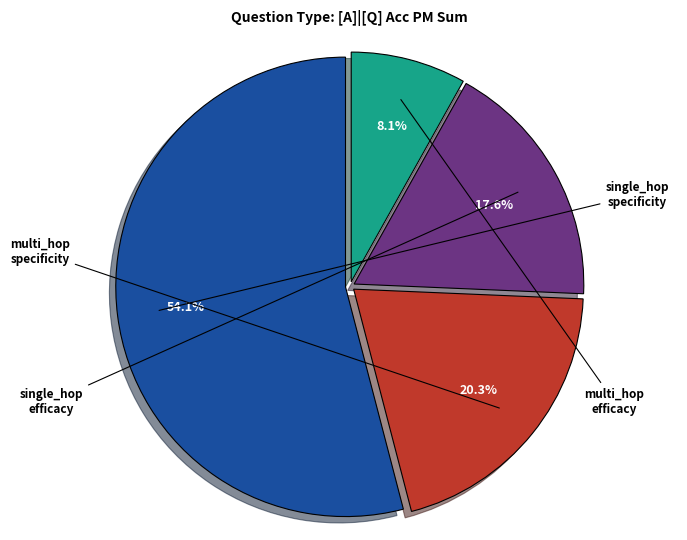

Is there a majority slice in this chart?

Yes